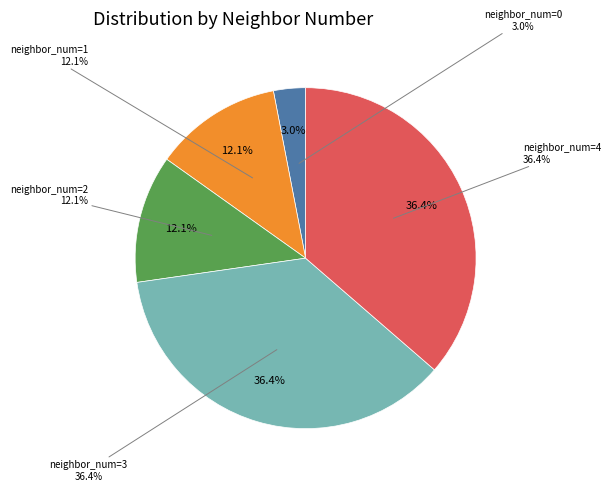

Rank the categories by value from lowest to highest.

0, 1, 2, 3, 4